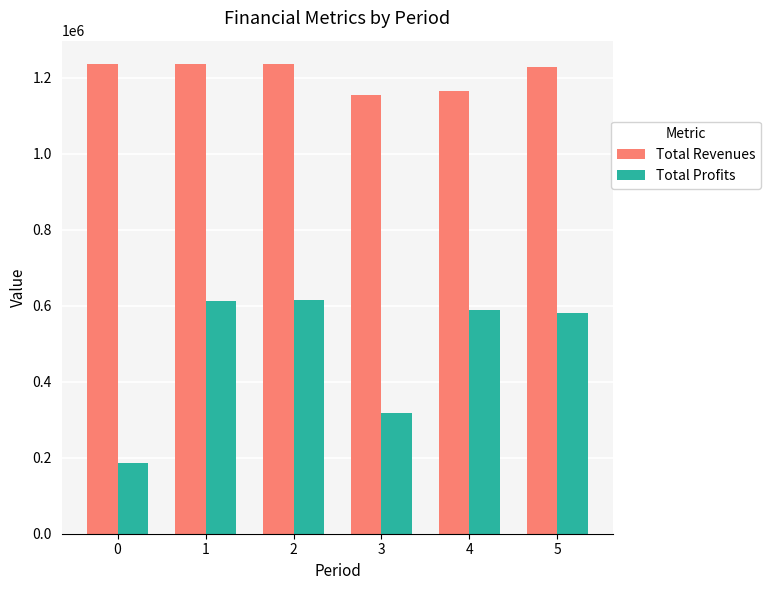

How many categories are shown in the chart?

6